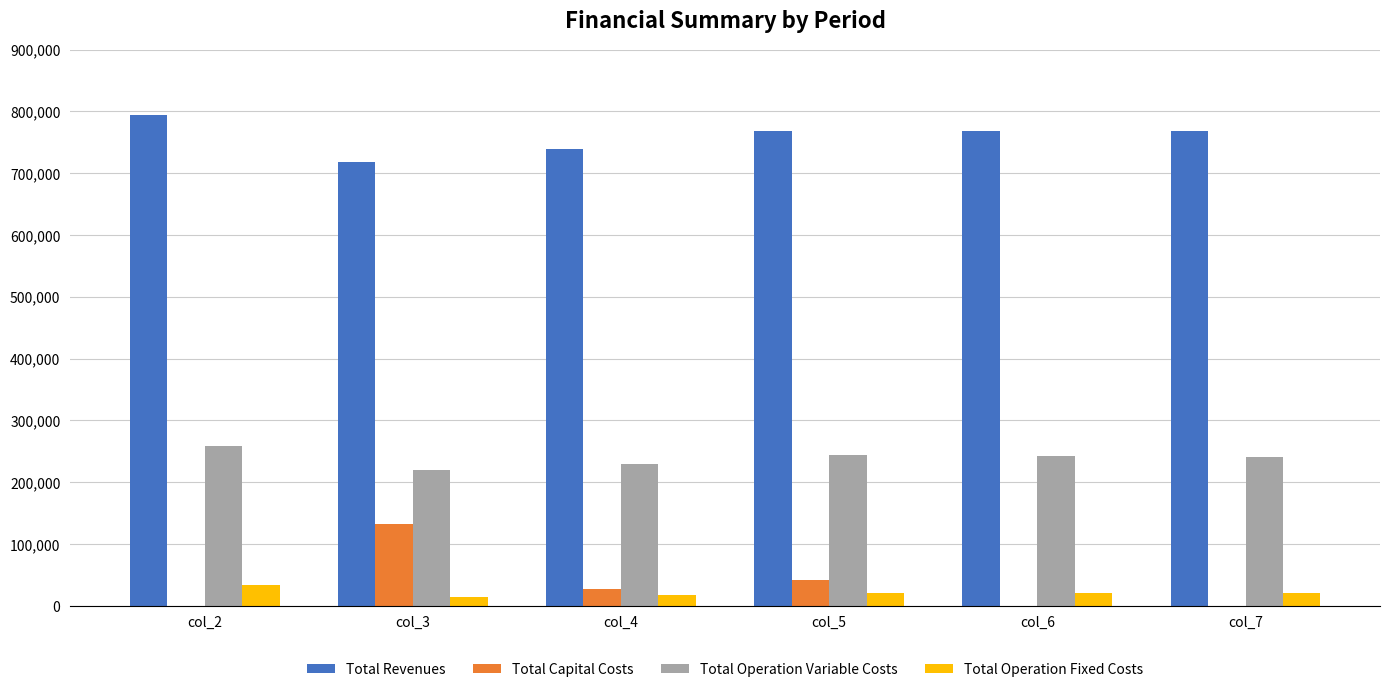

What is the sum of the Total Capital Costs values at col_7 and col_5?

40800.0